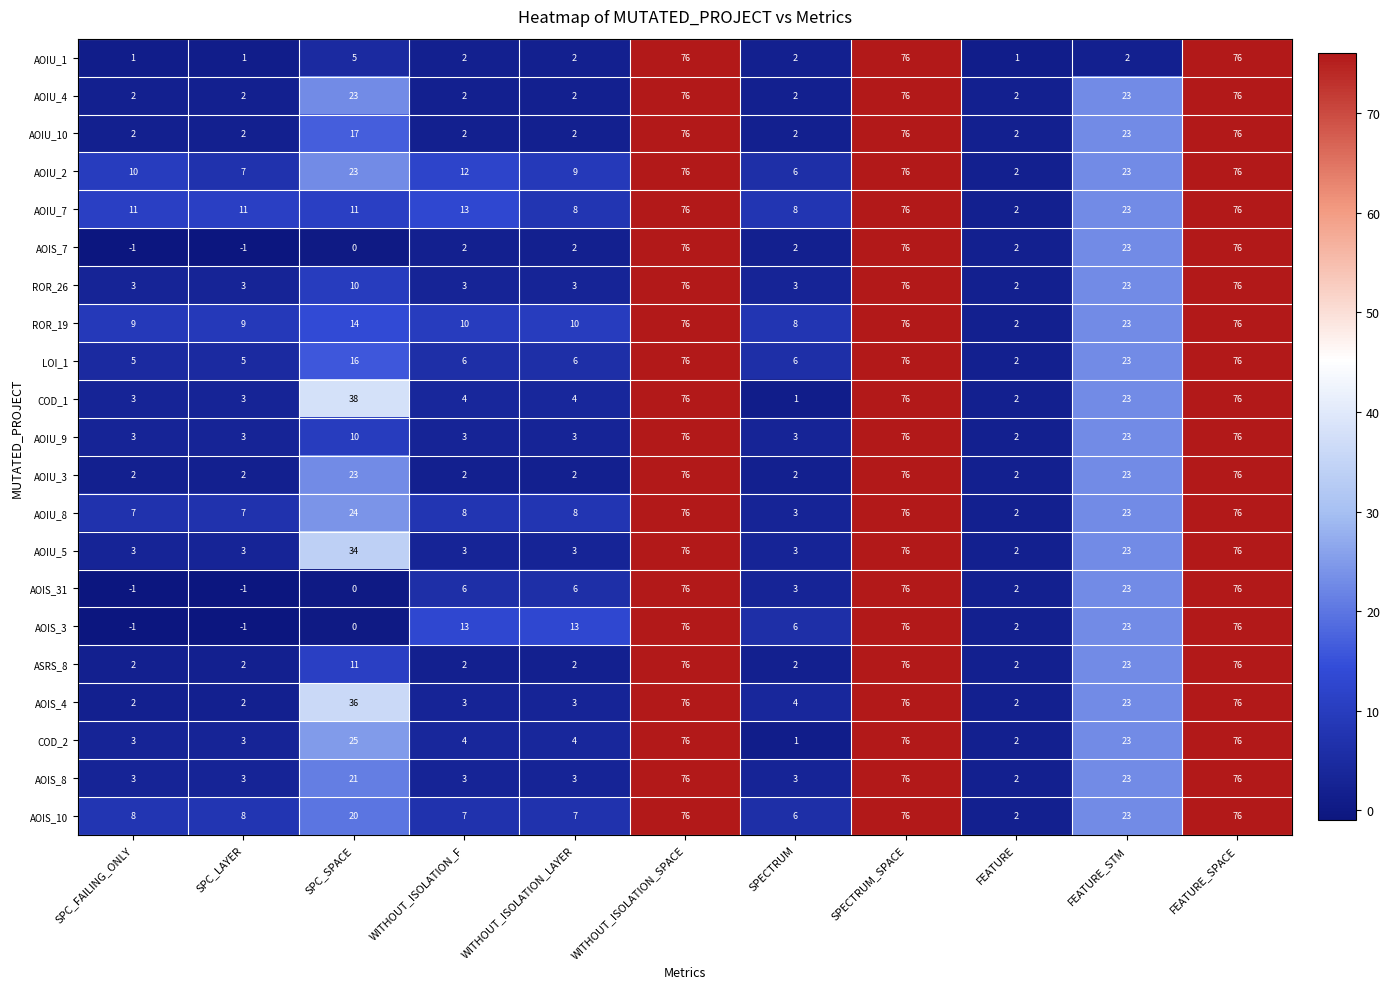

Which series changed the most between SPC_FAILING_ONLY and SPC_SPACE?

COD_1